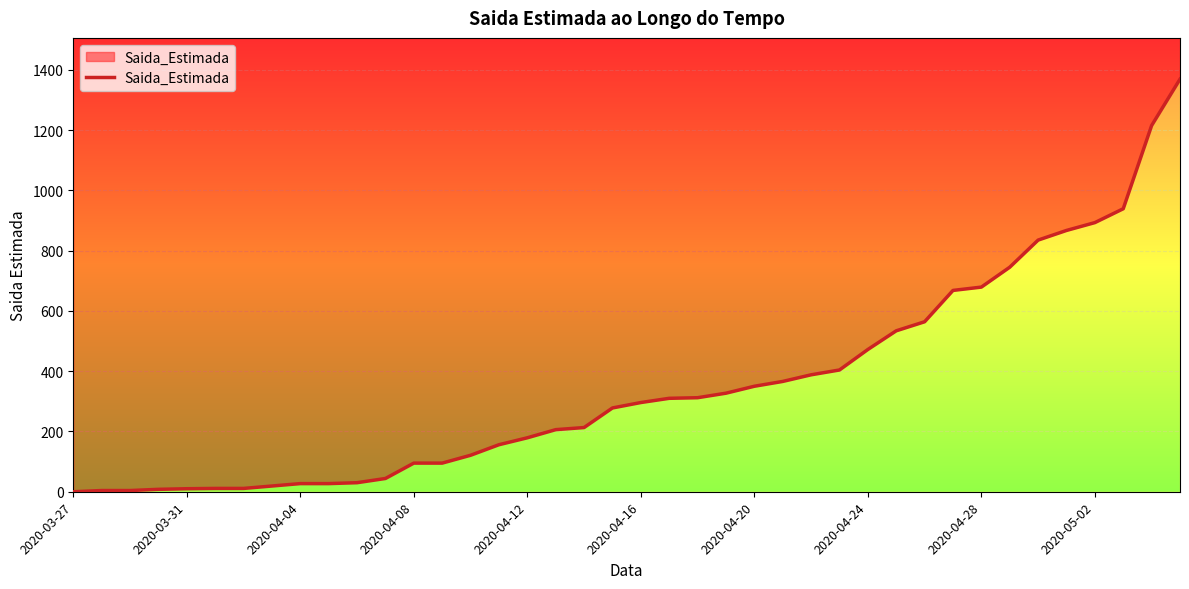

How many data points are less than 296?

20